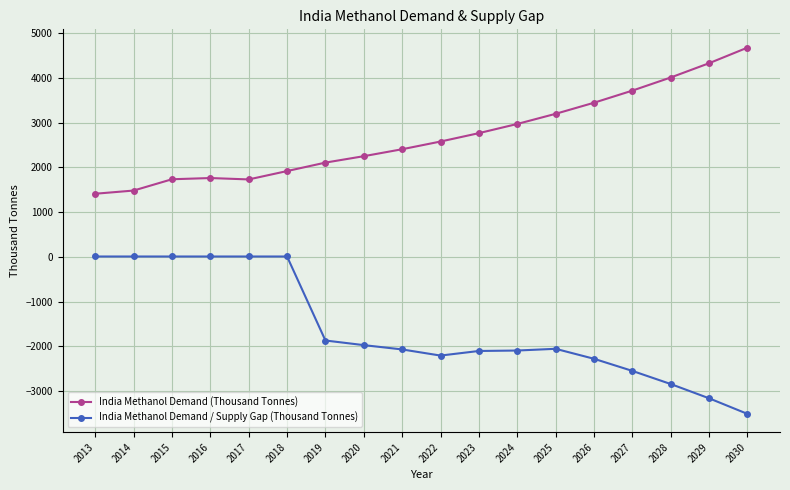

How many lines are shown in the chart?

2